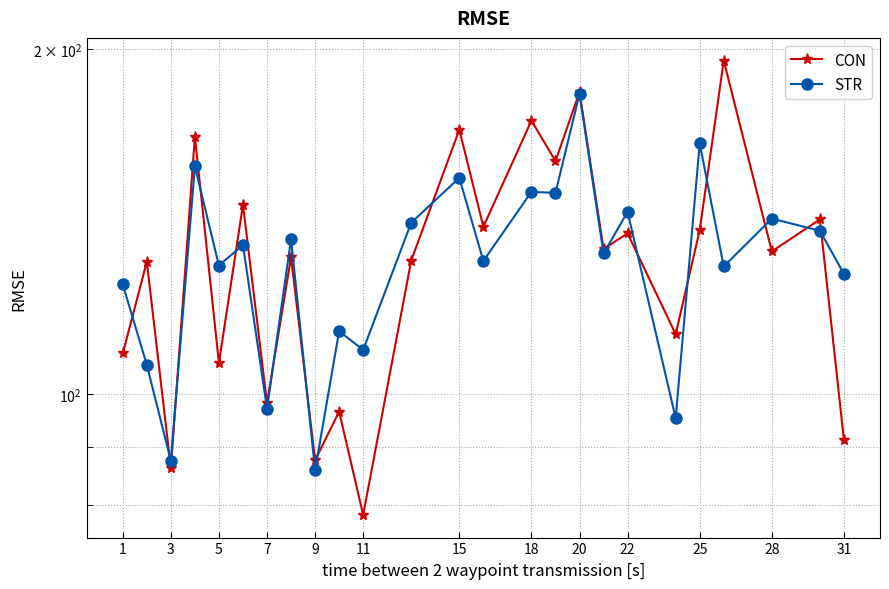

What is the average value of the STR series?

130.7